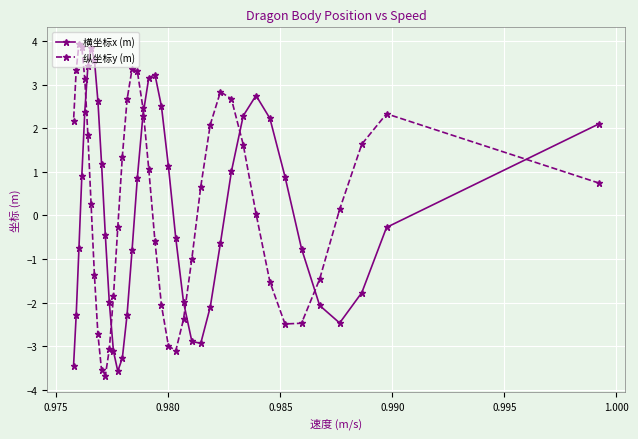

What is the smallest value displayed?

-3.7